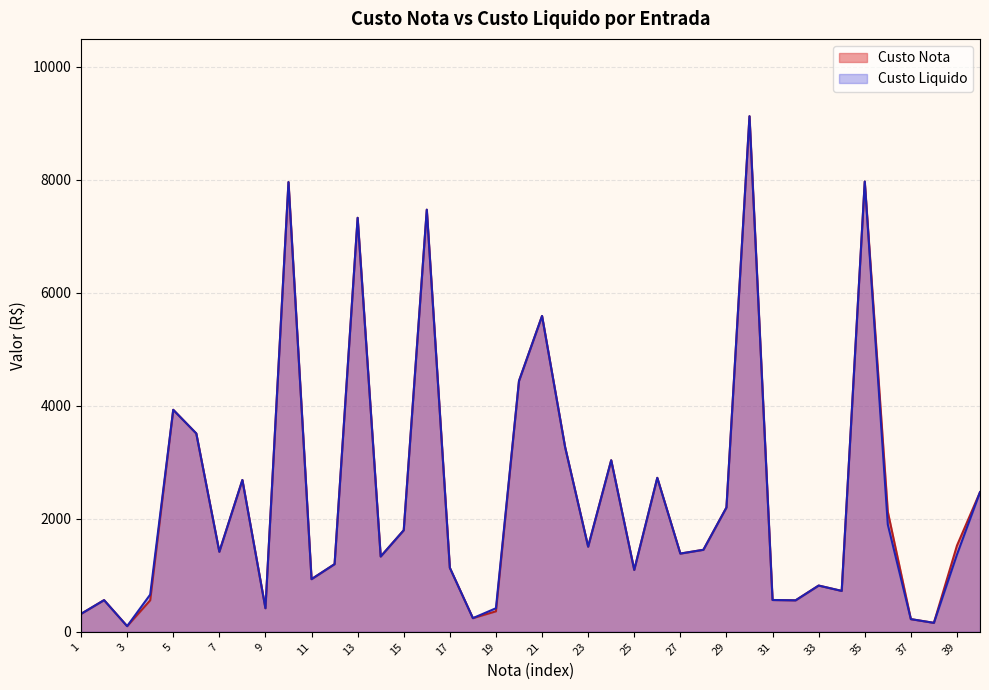

What is the maximum value shown in the chart?

9127.5